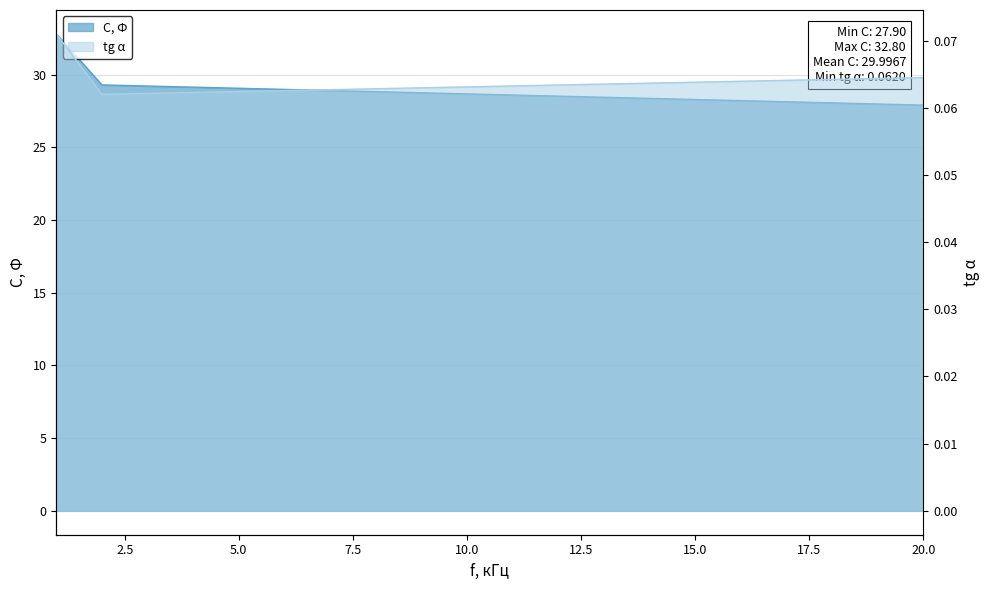

What is the value of the tg α point at the 2nd from the left?

0.1